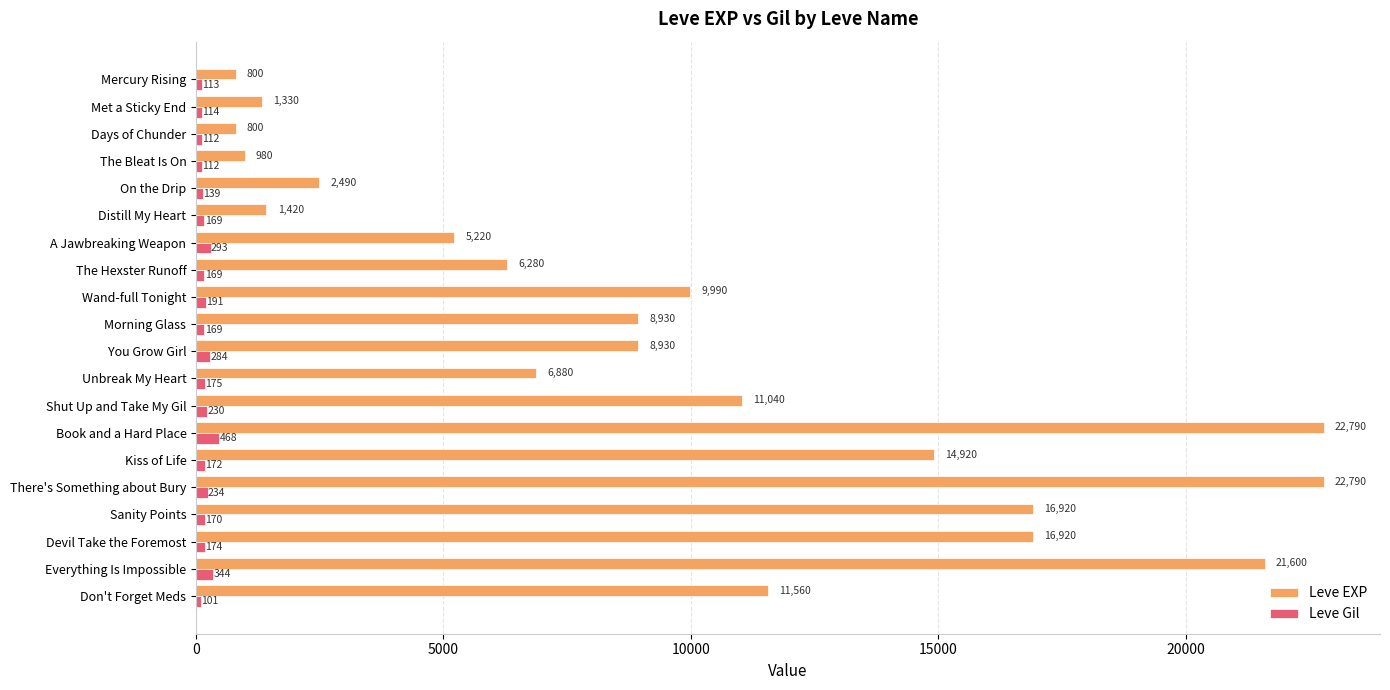

Which series has the largest total across all categories?

Leve EXP